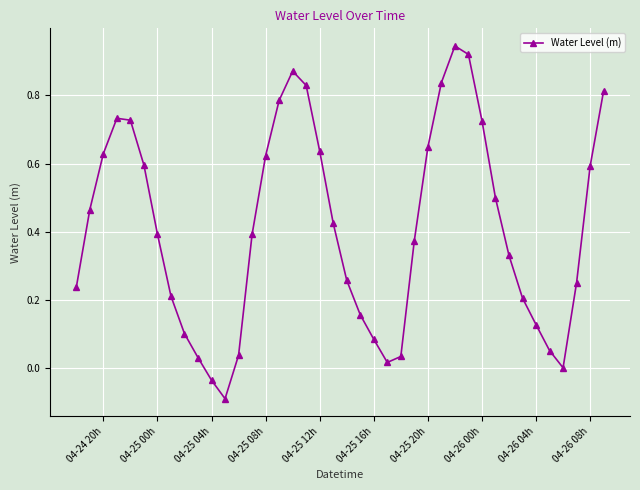

What is the difference between the maximum and minimum values?

1.0